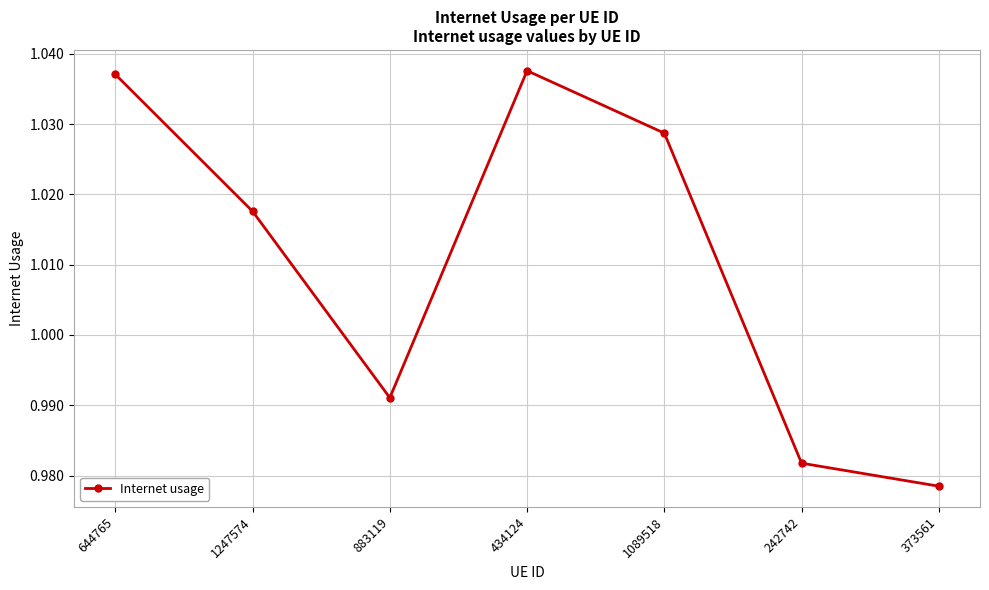

How many values are between 0 and 1?

3